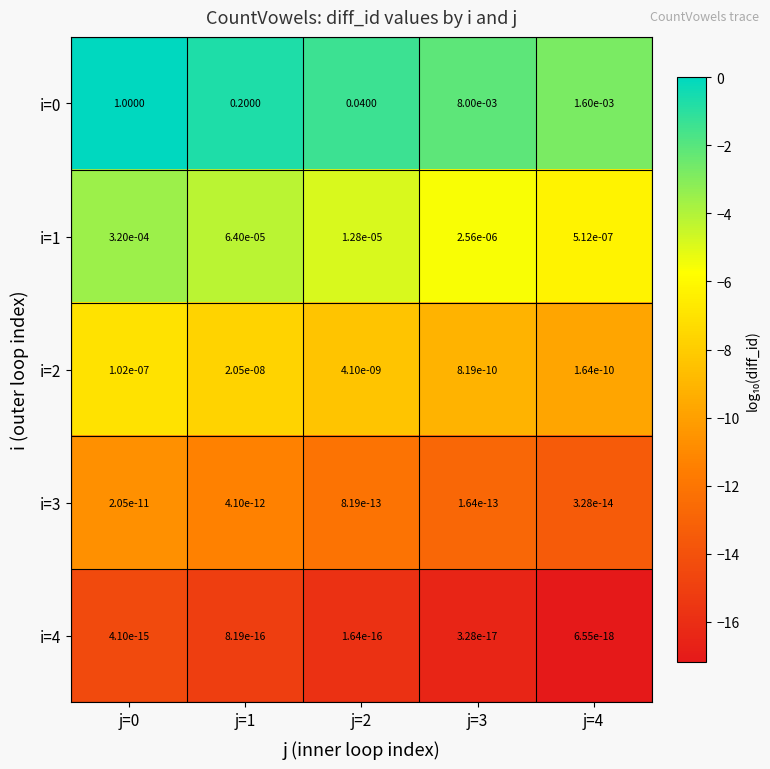

Count the number of categories in the chart.

5